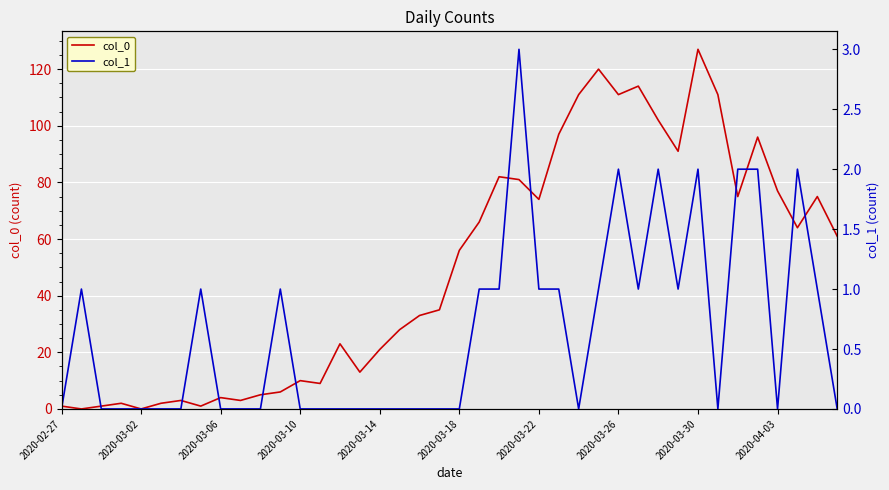

Which category has the highest value in the col_0 series?

2020-03-30